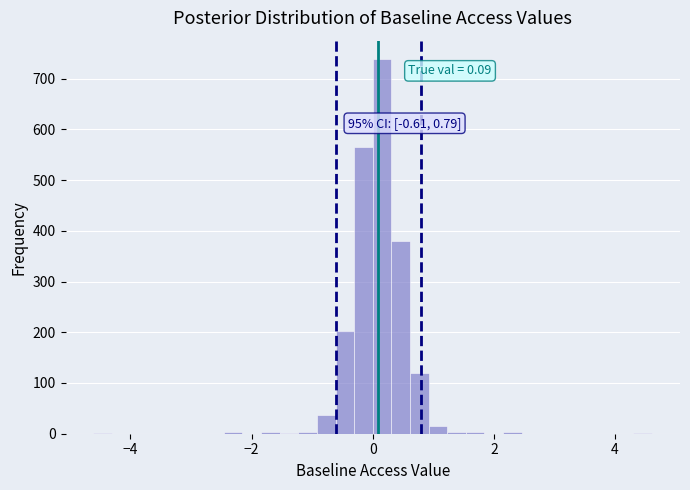

Around what value on the x-axis is the tallest bar? Give the approximate position of its centre, as read against the axis.

0.2